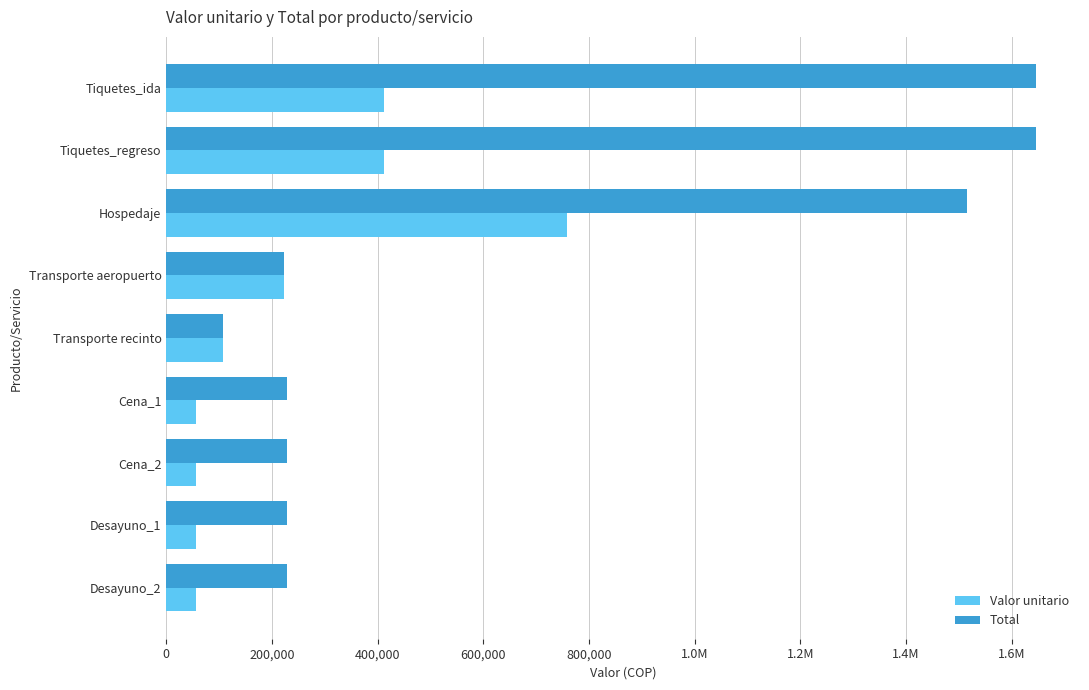

What position from the right is Tiquetes_ida?

9